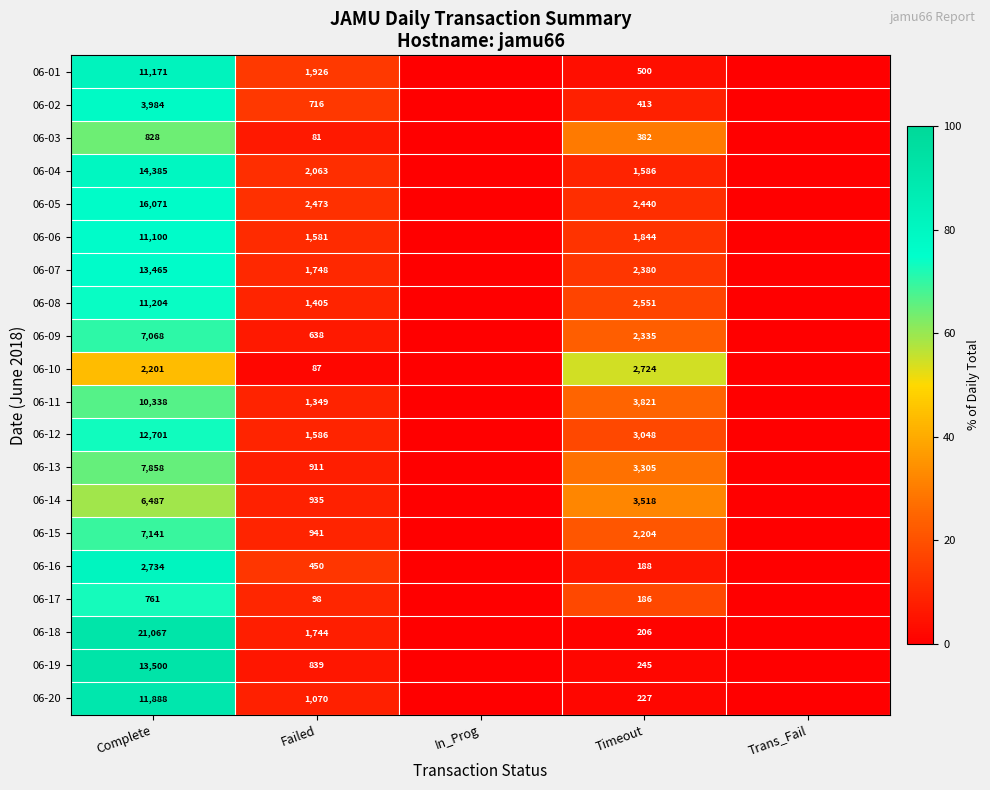

At Failed, list the series in order from largest to smallest.

06-05, 06-04, 06-01, 06-07, 06-18, 06-12, 06-06, 06-08, 06-11, 06-20, 06-15, 06-14, 06-13, 06-19, 06-02, 06-09, 06-16, 06-17, 06-10, 06-03